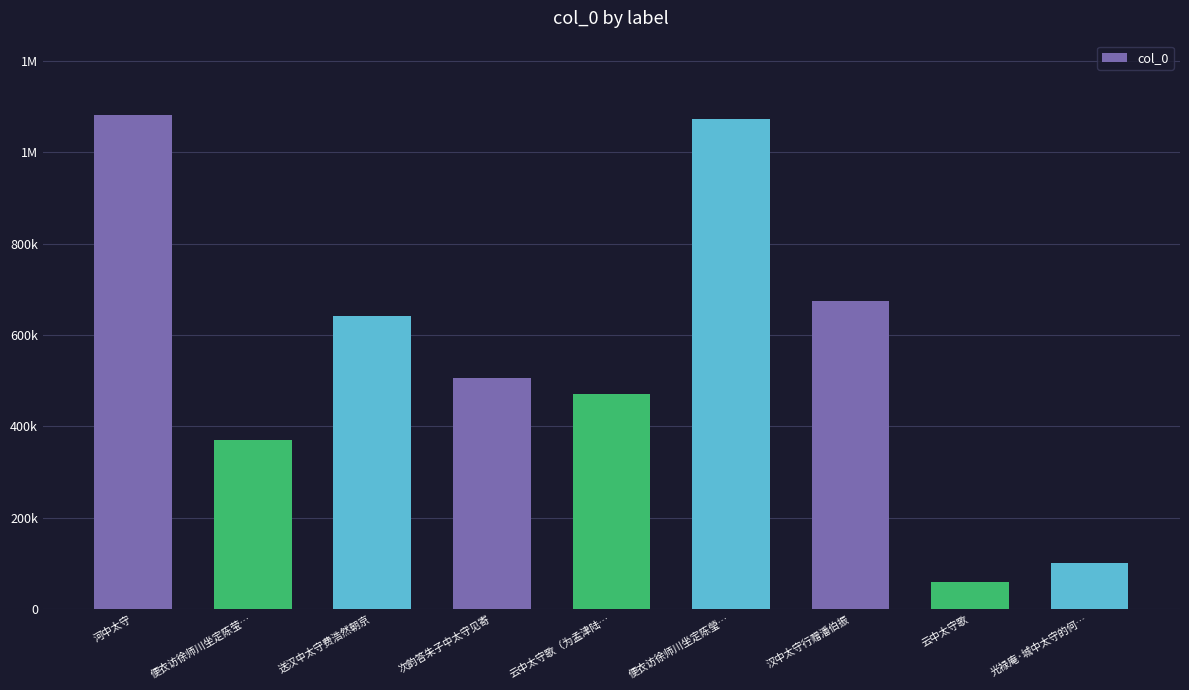

Does the chart contain any negative values?

No